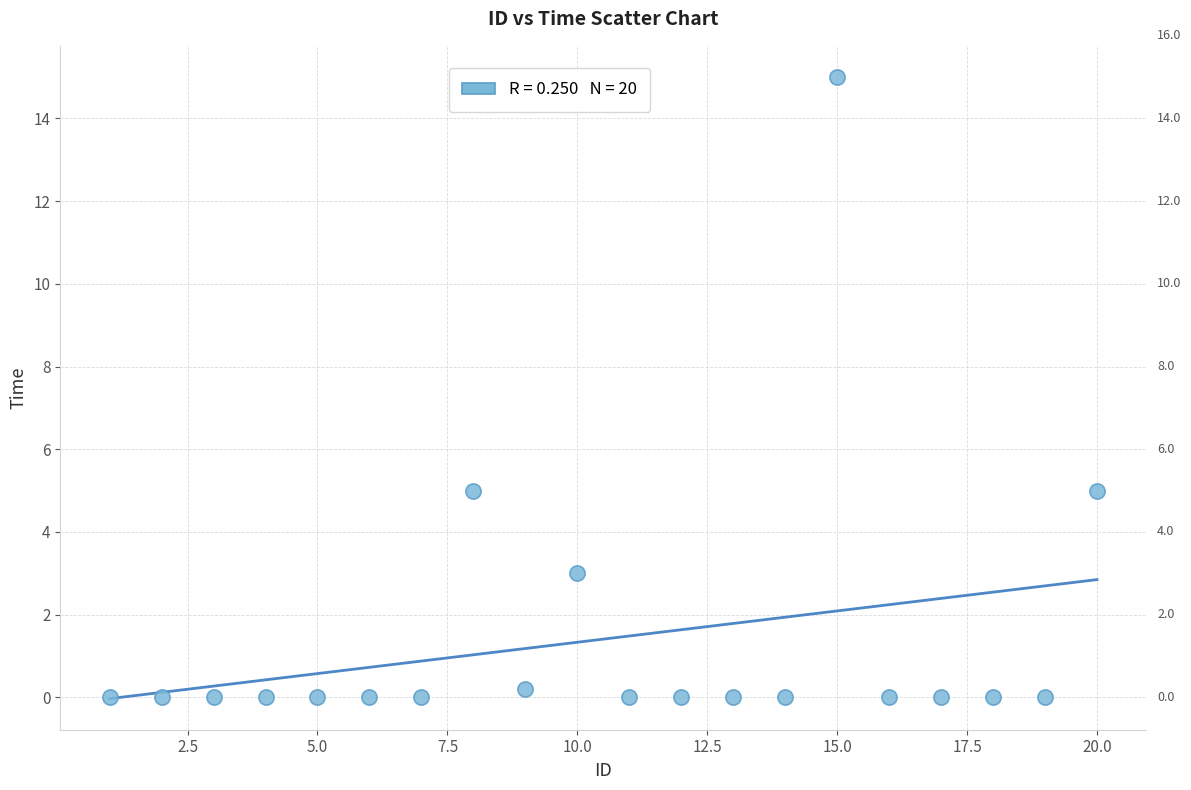

What is the range of X values (max minus min)?

19.0